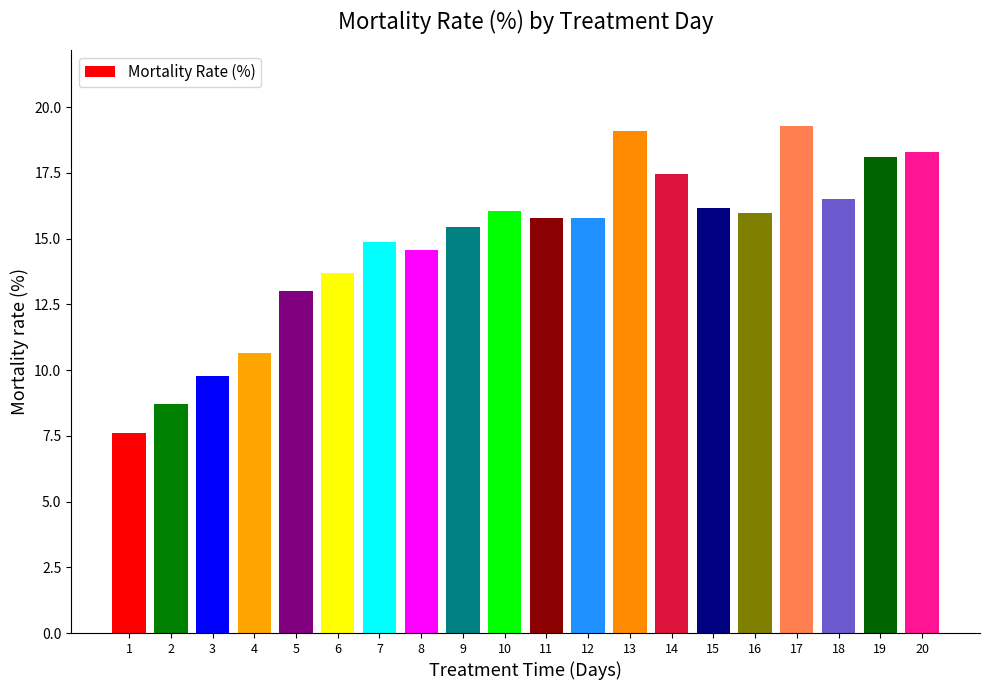

What is the change in value from 2 to 11?

+7.1